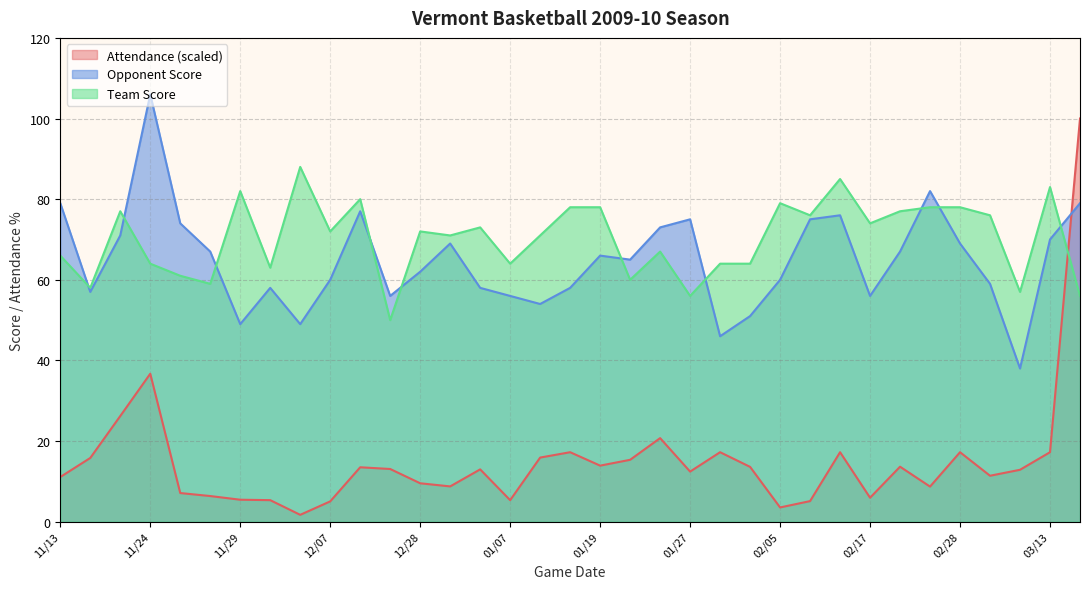

The value of Attendance at 02/17 is 3.7. True or false?

False